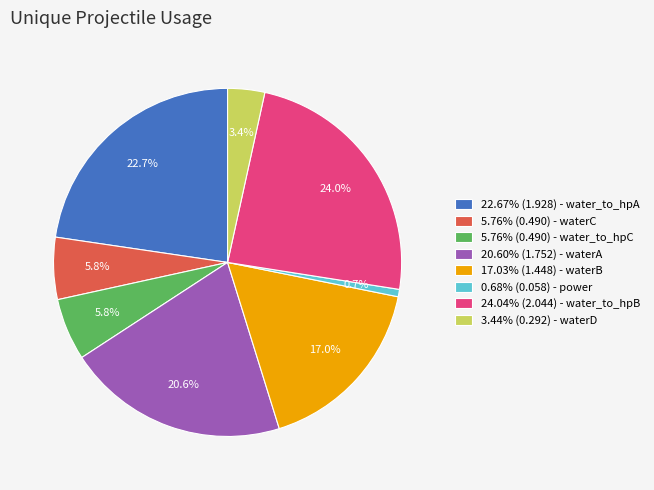

How many slices are in this pie chart?

8